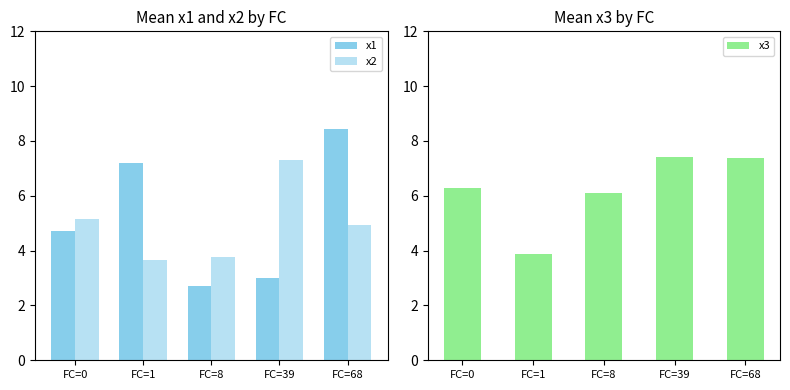

Where is x3 nearest to the value 5?

FC=8